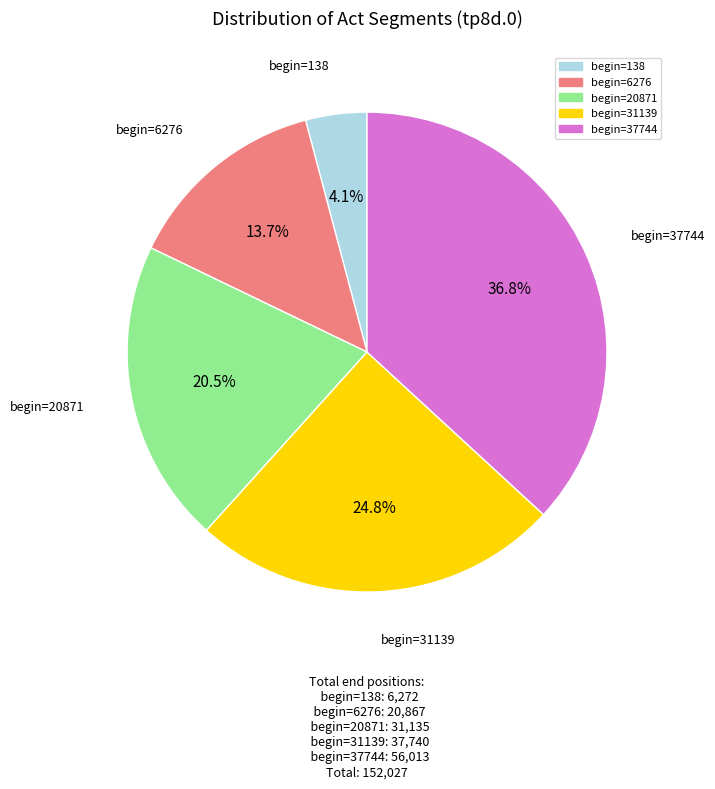

To the nearest percent, what is the difference between the largest and smallest slice percentages?

33%